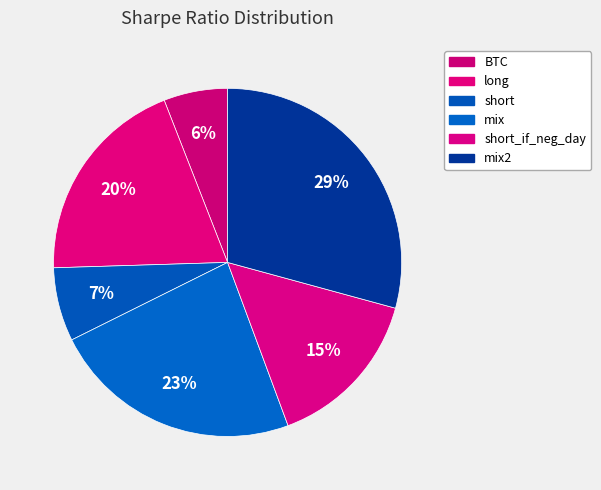

Count the number of slices in the pie.

6